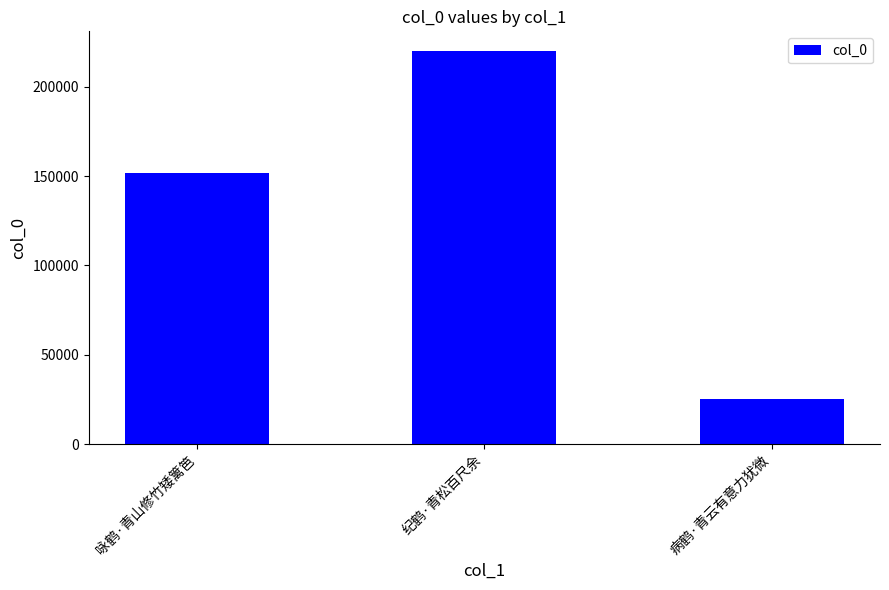

What is the label of the 3rd bar from the right?

咏鹤·青山修竹矮篱笆